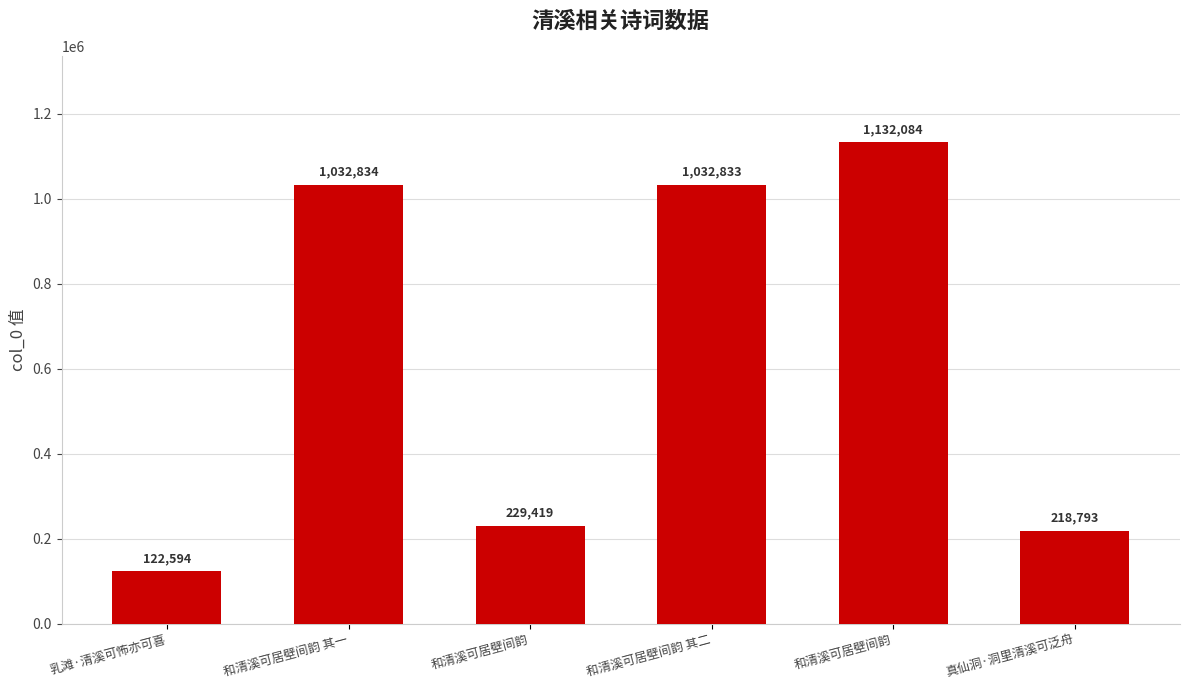

What is the value of the 3rd bar from the left?

229419